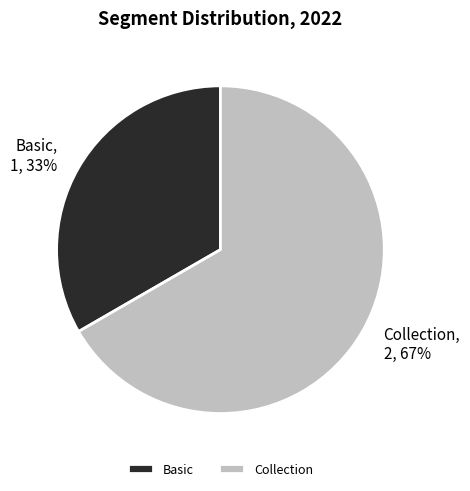

To the nearest percent, what percentage of the pie is Collection?

67%